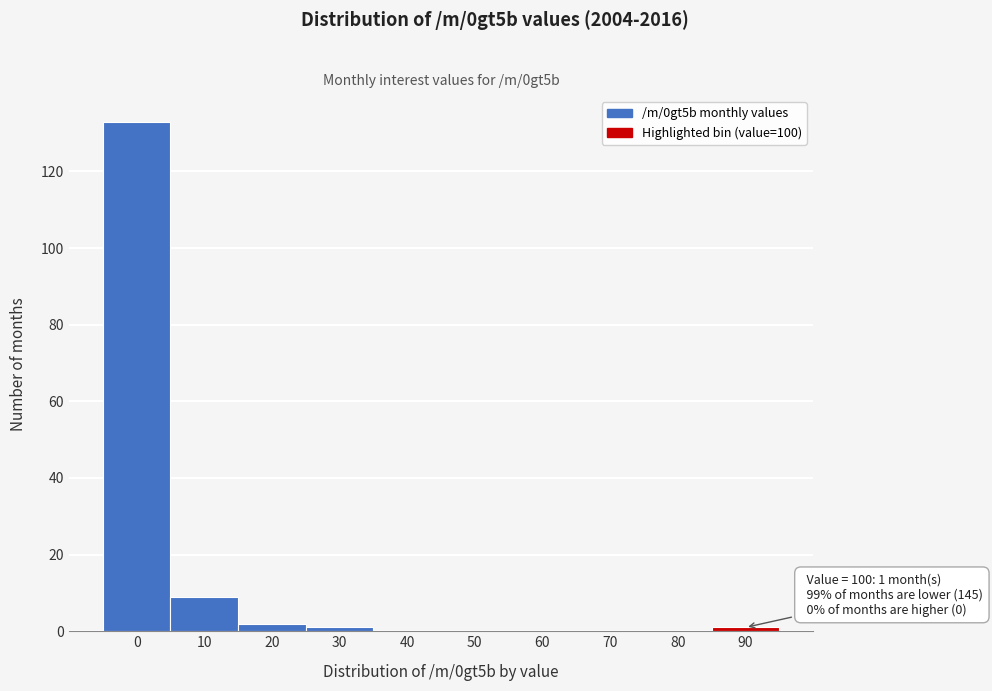

Reading left to right, transcribe all the data shown in this chart.

0=133	10=9	20=2	30=1	40=0	50=0	60=0	70=0	80=0	90=1